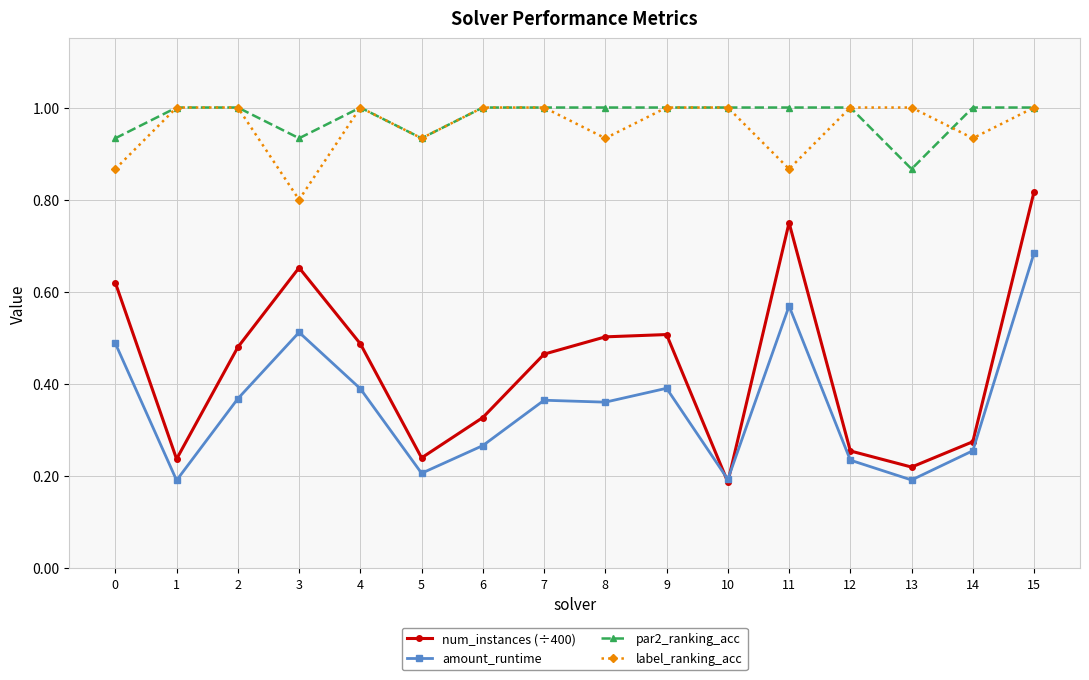

Which series has the widest spread of values?

num_instances (÷400)